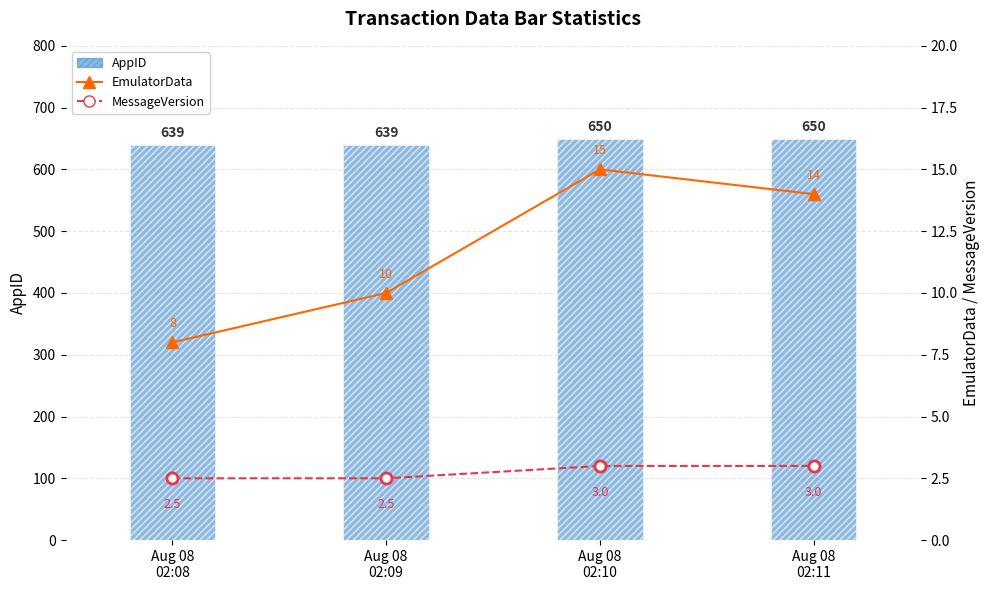

What is the difference between the maximum and minimum values in the MessageVersion series?

0.5